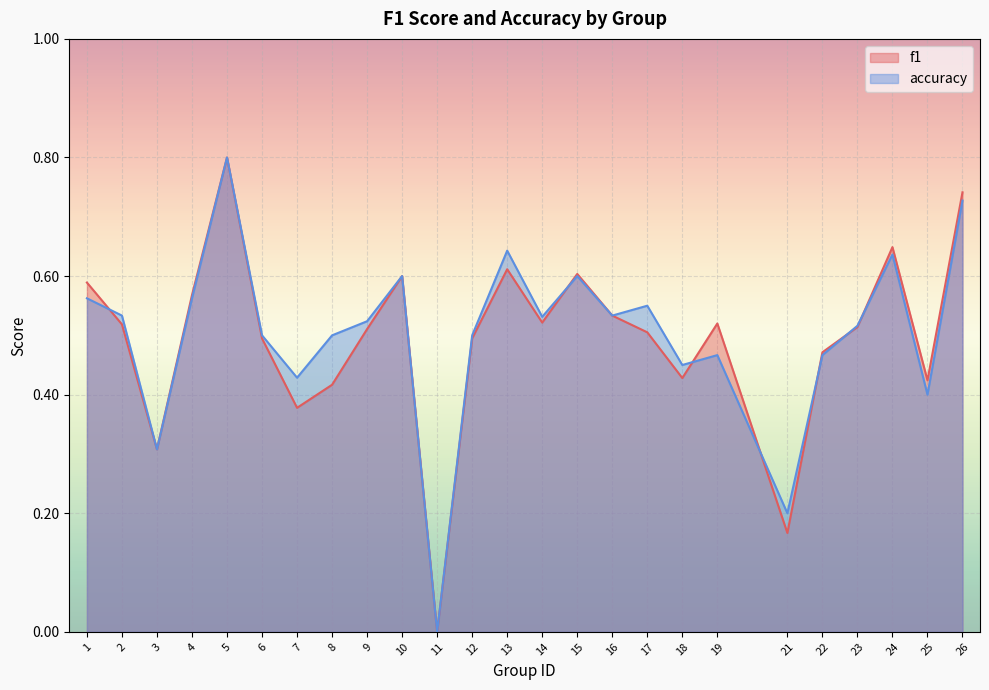

Which series ends up on top after the final intersection of accuracy and f1?

f1